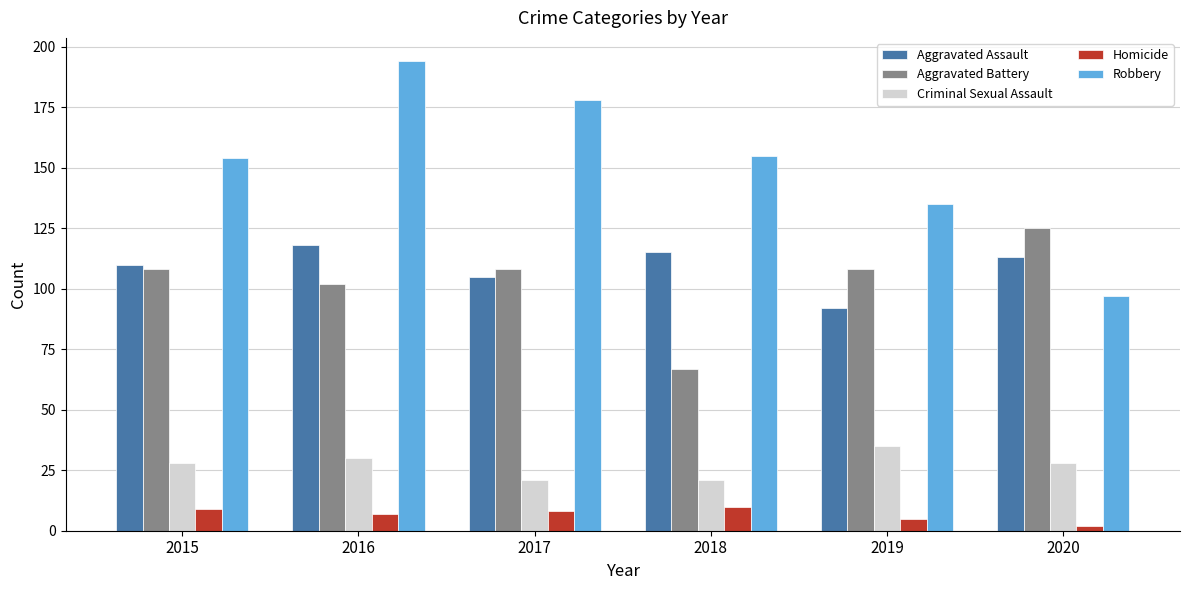

What value does the Criminal Sexual Assault series have at 2020, to the nearest 10?

30